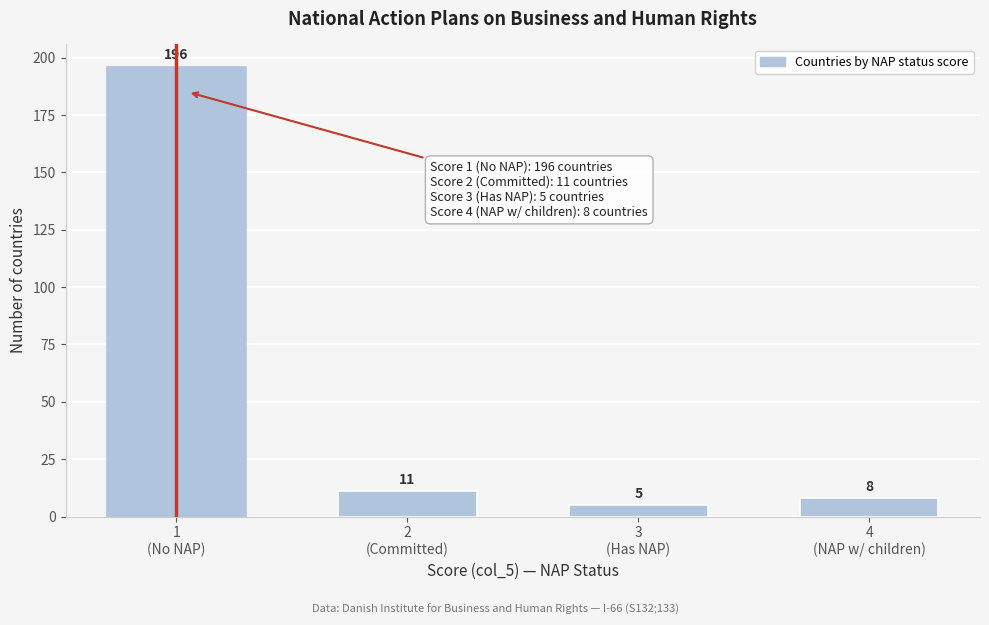

Reading left to right, what are all the values shown in this chart?

196	11	5	8